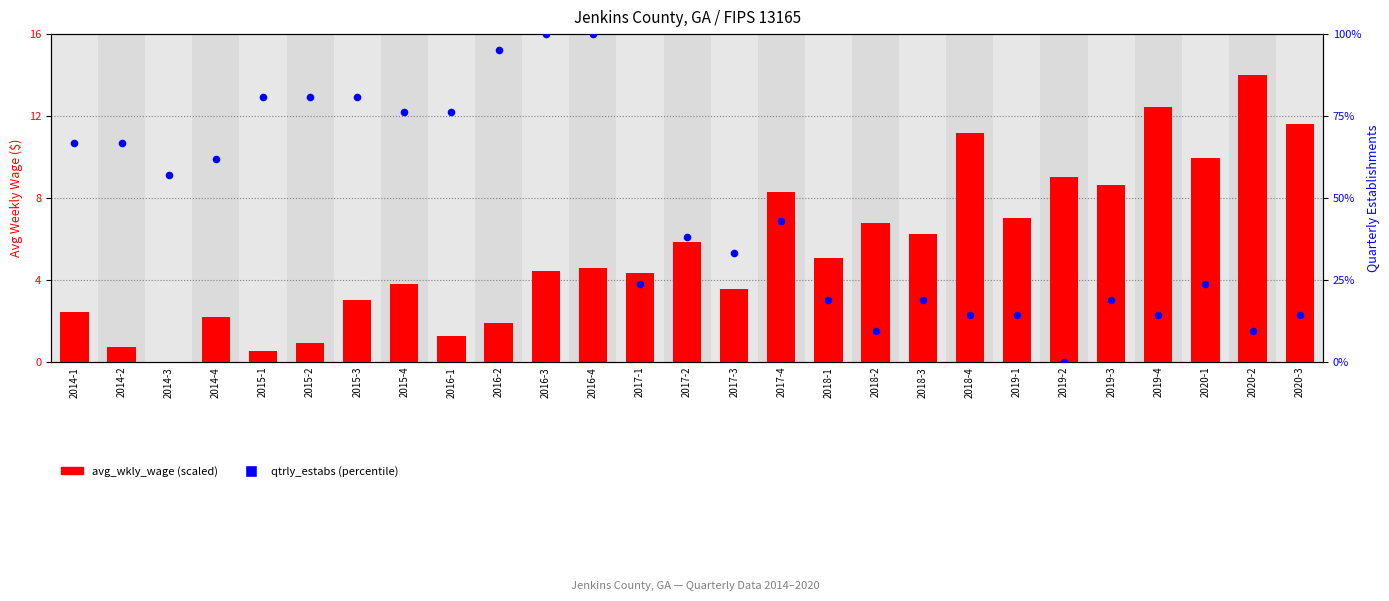

Which series has the largest total across all categories?

qtrly_estabs